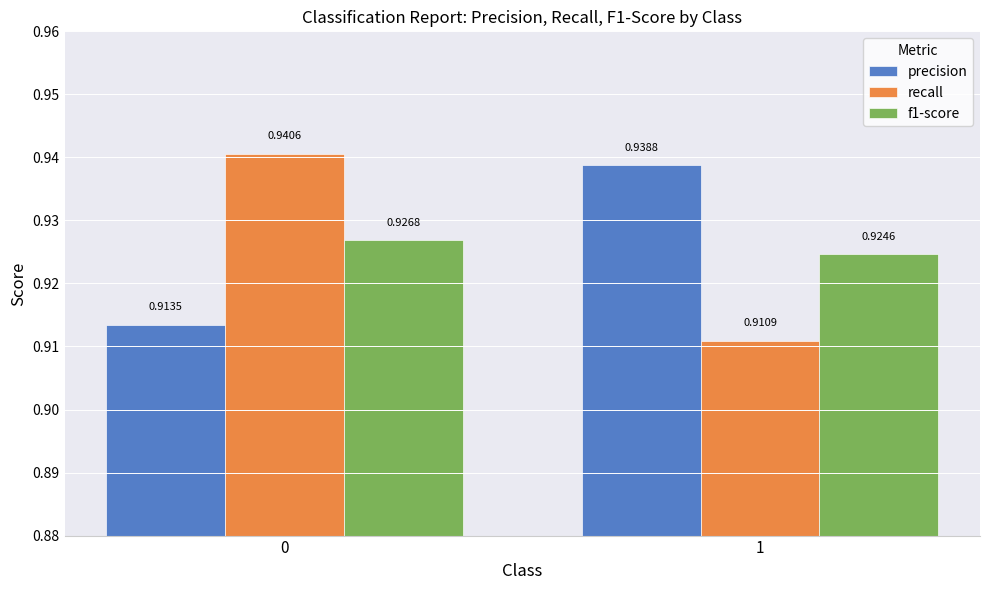

List the series in order of their peak value, lowest first.

f1-score, precision, recall